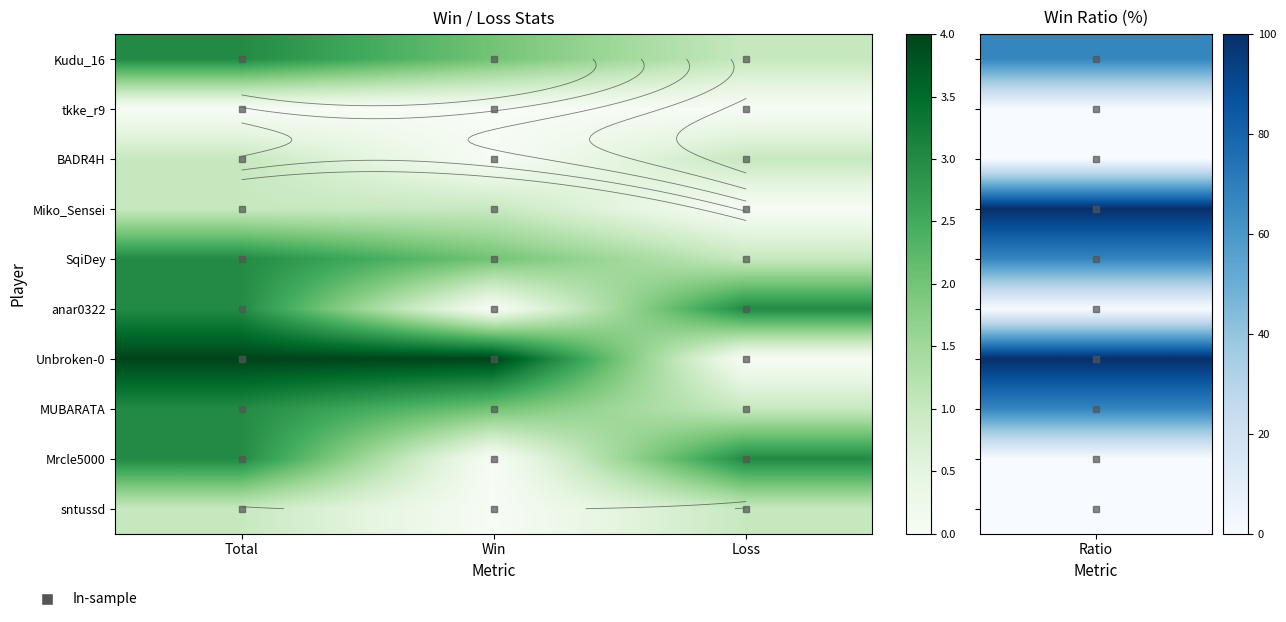

Between Win and Loss, which series saw the biggest shift?

Unbroken-0